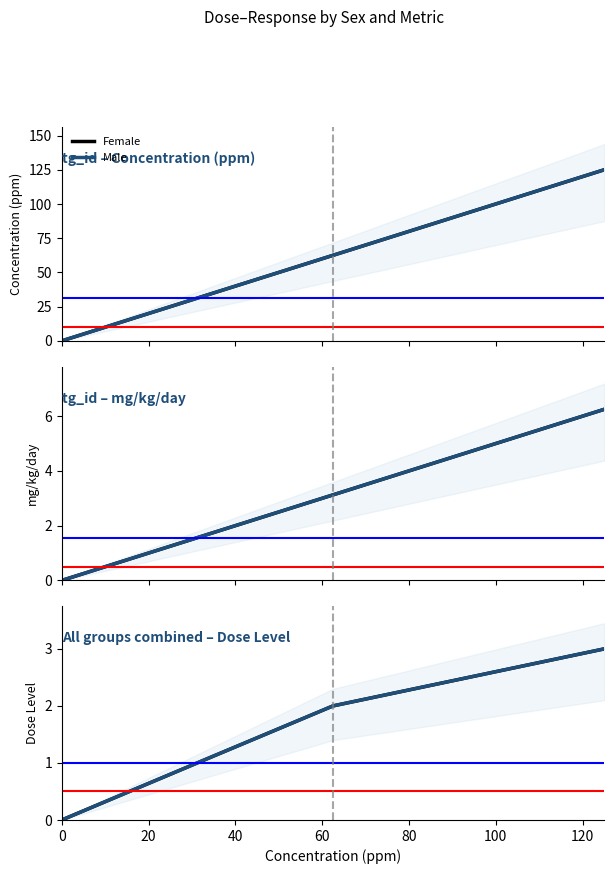

List the series in order of their peak value, highest first.

Female, Male